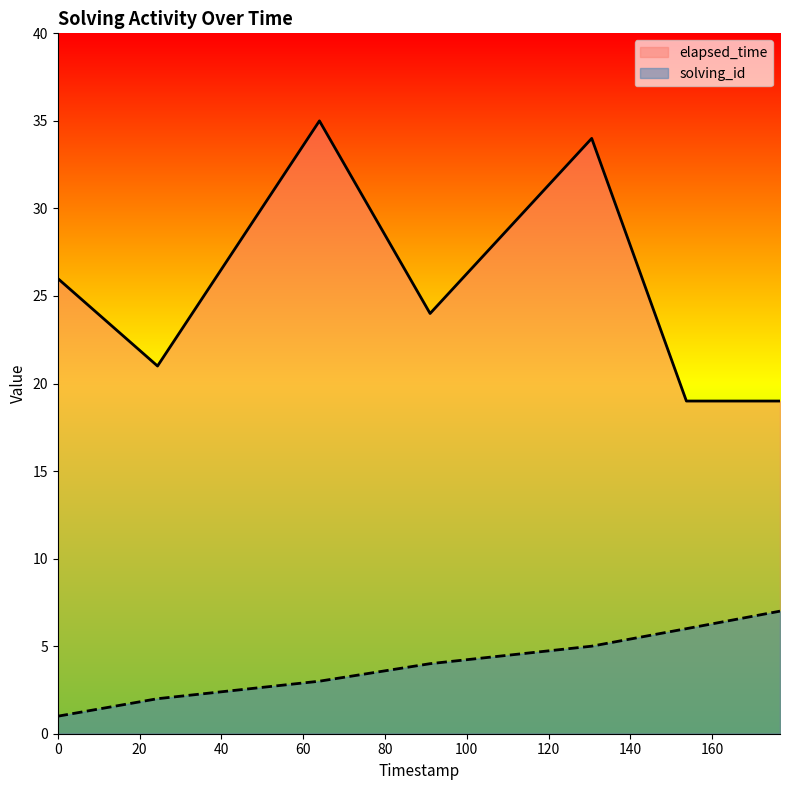

What is the approximate value of solving_id at 1552473872207?

2